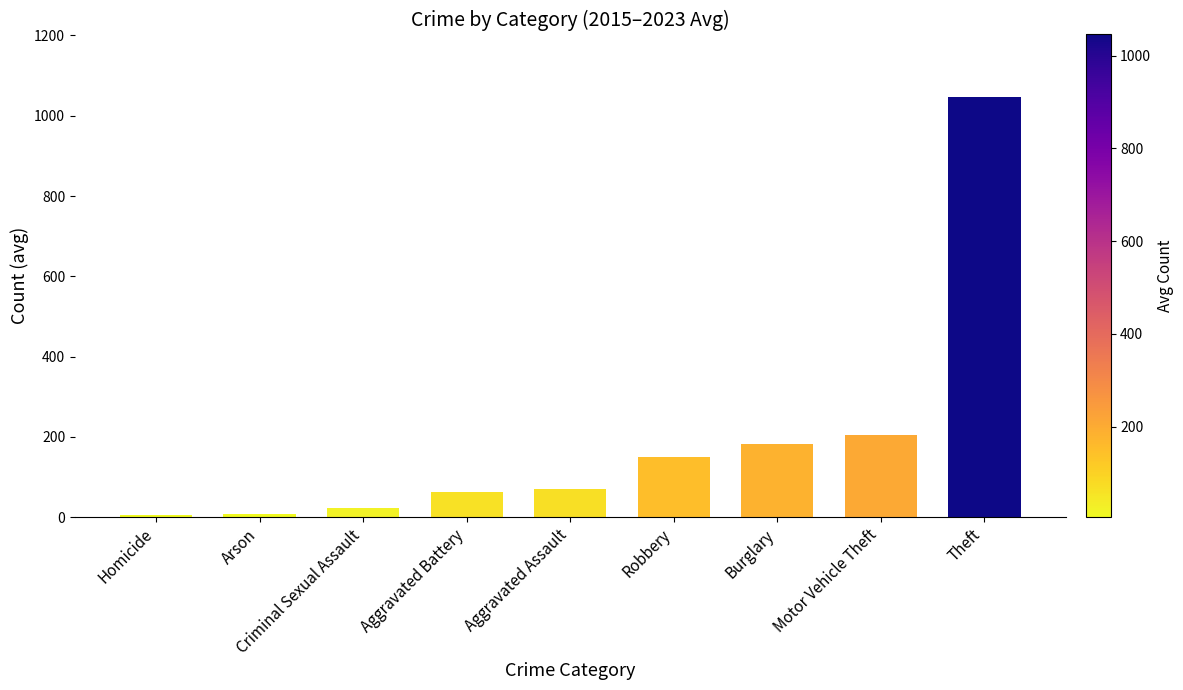

What is the ratio of the value at Aggravated Battery to the value at Theft?

0.1